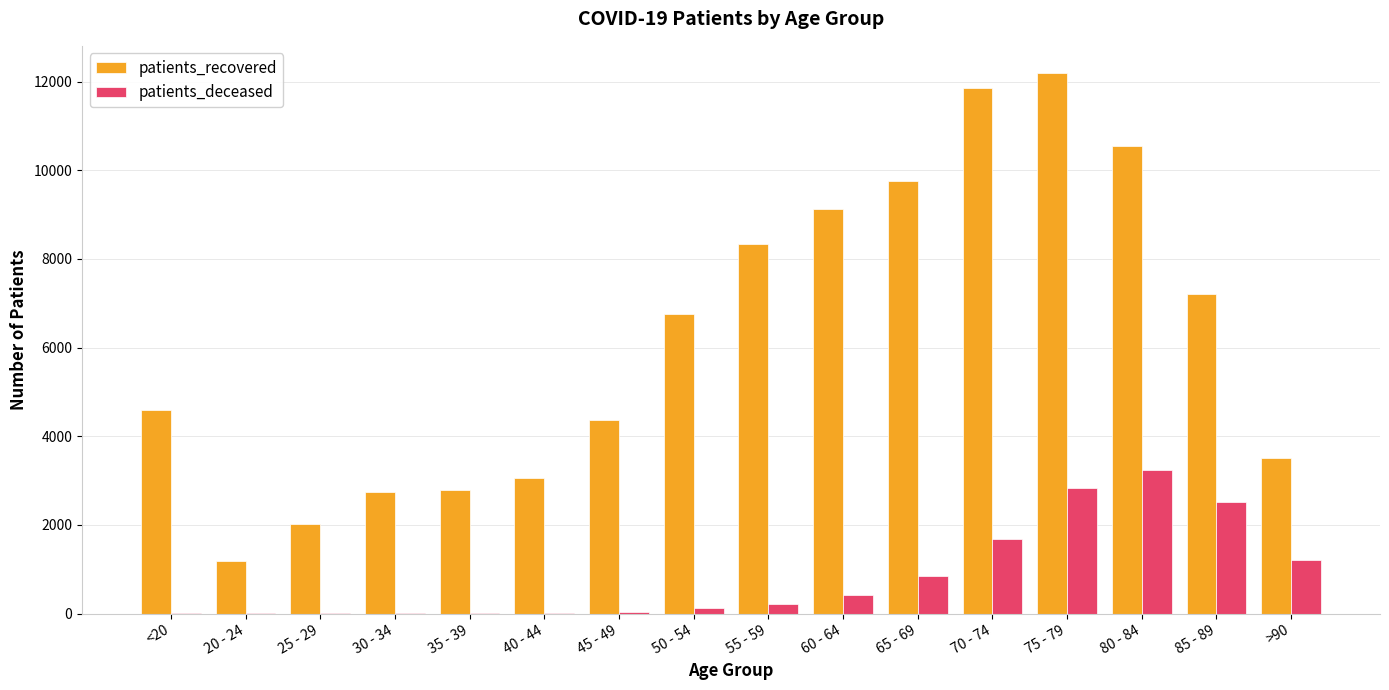

Between 35 - 39 and 60 - 64, which series saw the biggest shift?

patients_recovered